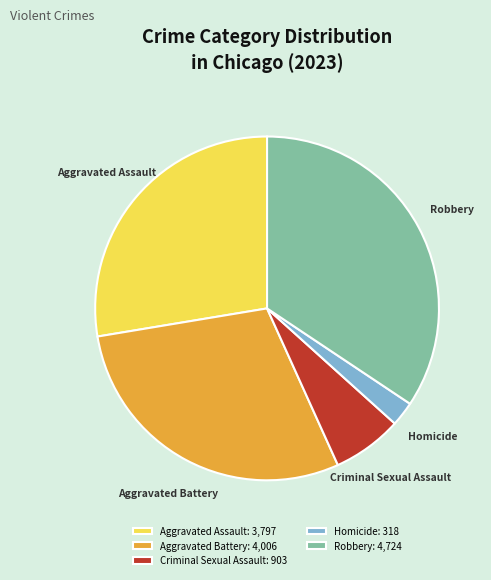

Is there a majority slice in this chart?

No